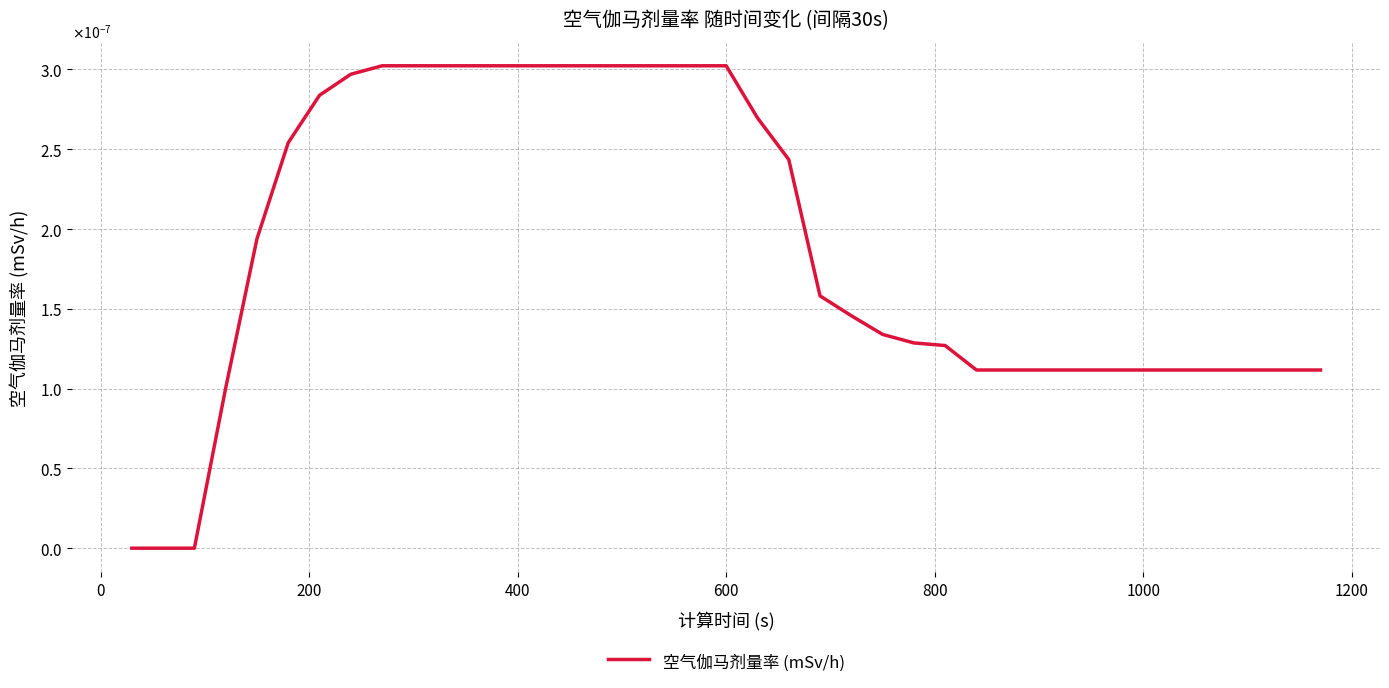

Does the chart display data point markers on the line(s)?

No